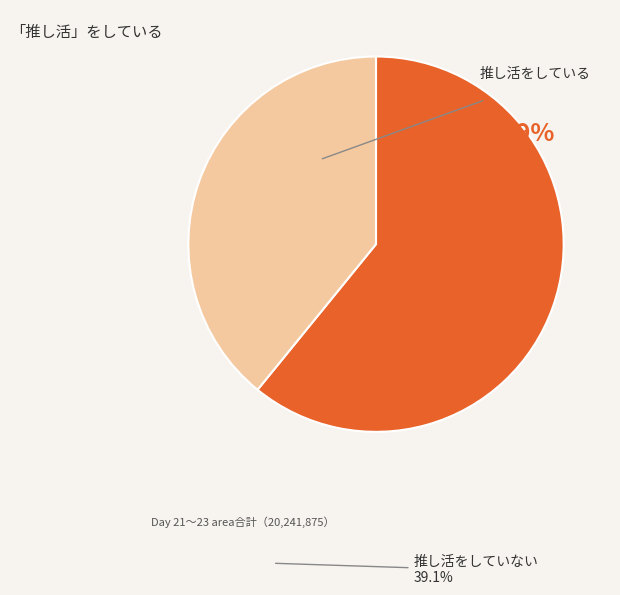

Which has a higher value, 推し活をしている or 推し活をしていない?

推し活をしている